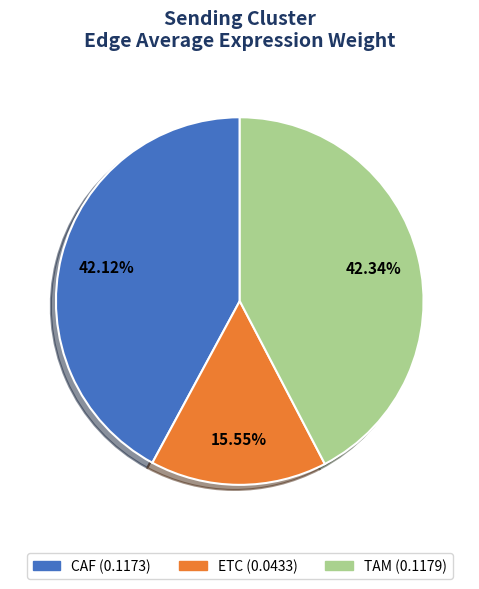

How many slices are in this pie chart?

3